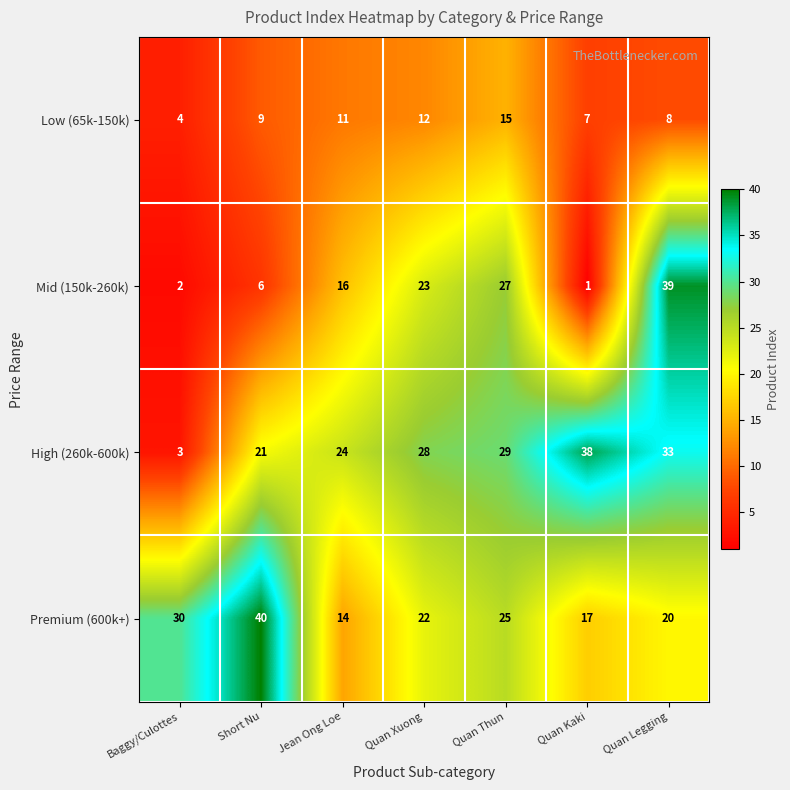

Reading left to right, what are all the values shown in this chart?

Low (65k-150k): Baggy/Culottes=4	Short Nu=9	Jean Ong Loe=11	Quan Xuong=12	Quan Thun=15	Quan Kaki=7	Quan Legging=8
Mid (150k-260k): Baggy/Culottes=2	Short Nu=6	Jean Ong Loe=16	Quan Xuong=23	Quan Thun=27	Quan Kaki=1	Quan Legging=39
High (260k-600k): Baggy/Culottes=3	Short Nu=21	Jean Ong Loe=24	Quan Xuong=28	Quan Thun=29	Quan Kaki=38	Quan Legging=33
Premium (600k+): Baggy/Culottes=30	Short Nu=40	Jean Ong Loe=14	Quan Xuong=22	Quan Thun=25	Quan Kaki=17	Quan Legging=20